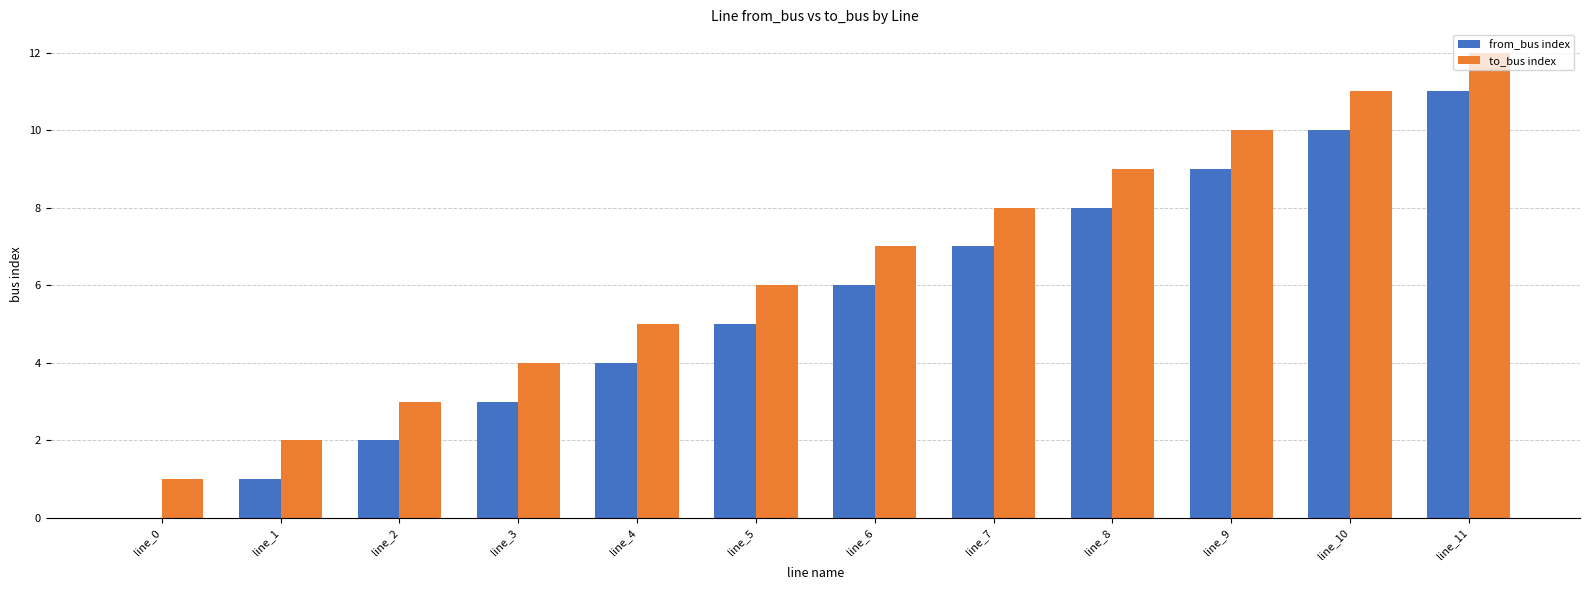

What is the sum of all to_bus index values?

78